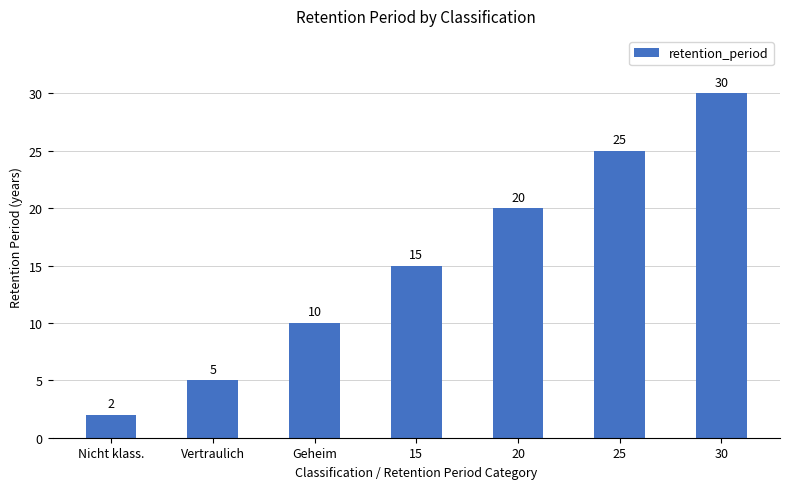

What is the difference between the maximum and second lowest values?

25